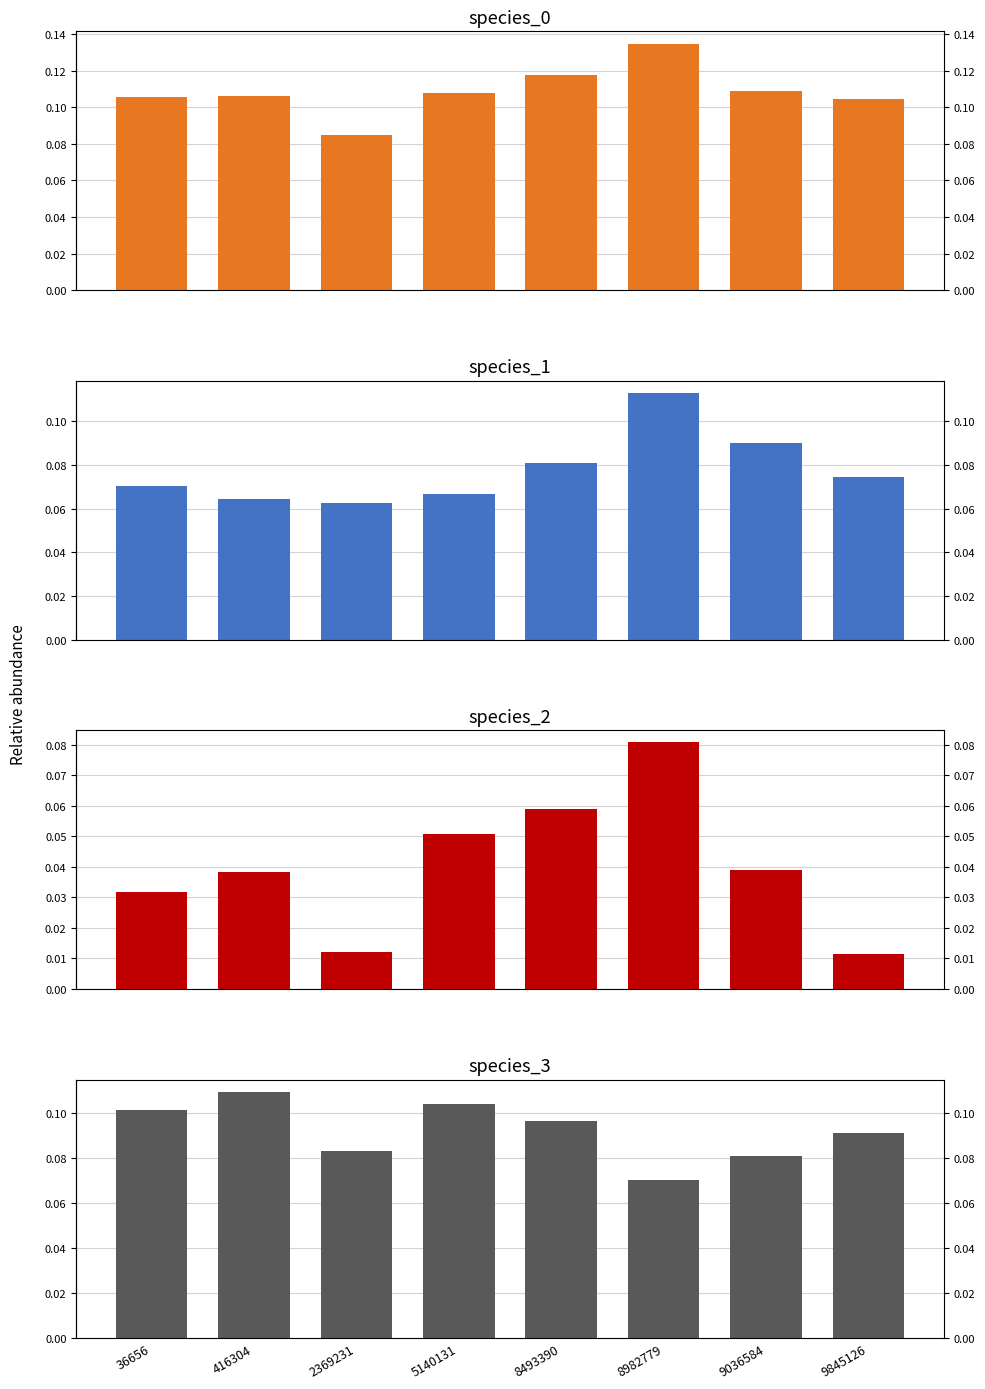

List the series in order of their peak value, highest first.

species_0, species_1, species_3, species_2